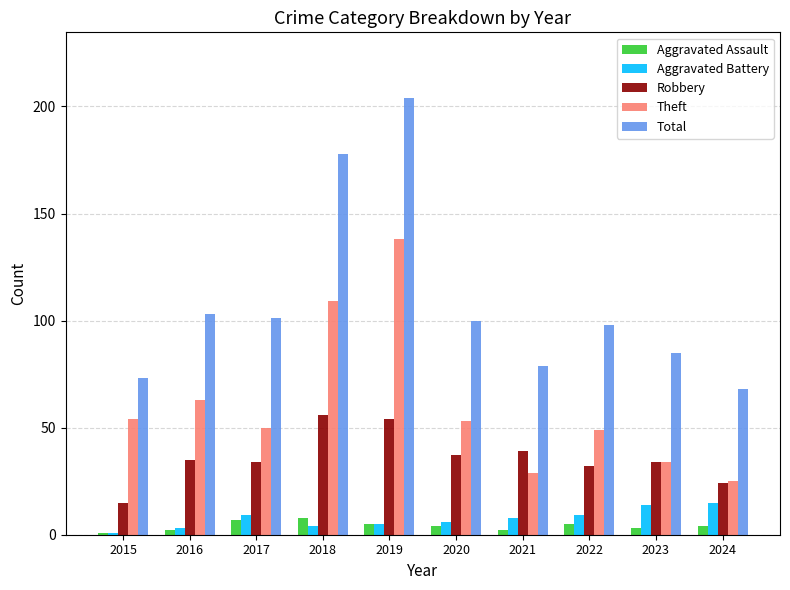

Rank the series by their maximum value, from lowest to highest.

Aggravated Assault, Aggravated Battery, Robbery, Theft, Total